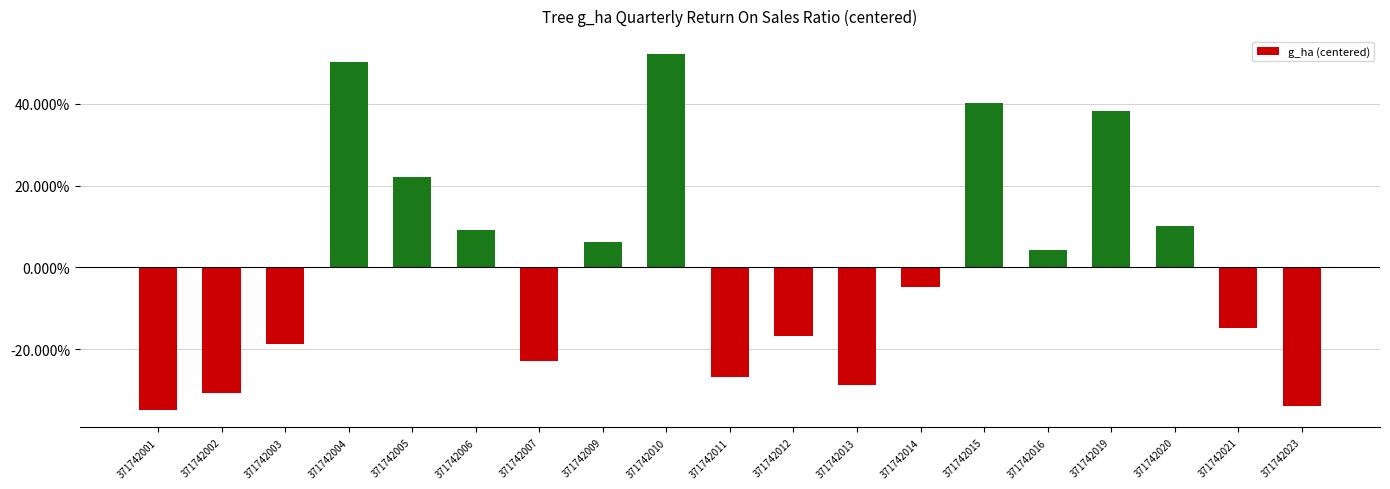

Does the chart contain stacked bars?

No